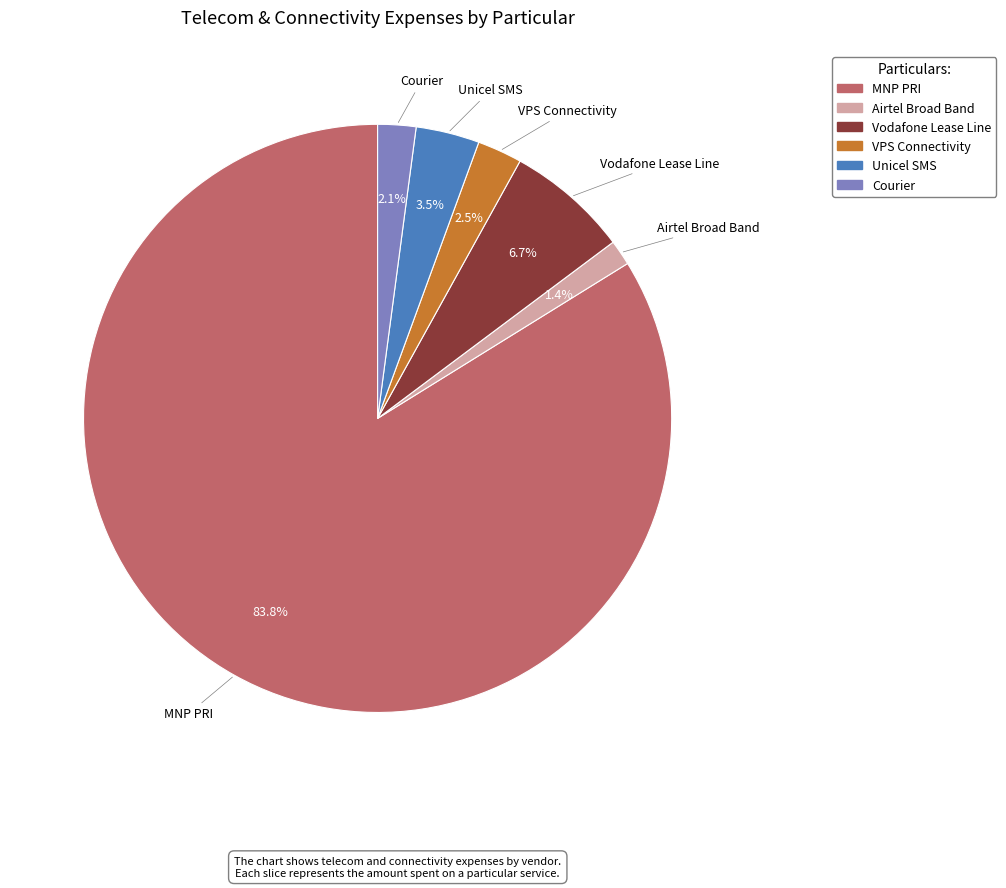

To the nearest percent, what is the difference between the largest and smallest slice percentages?

82%